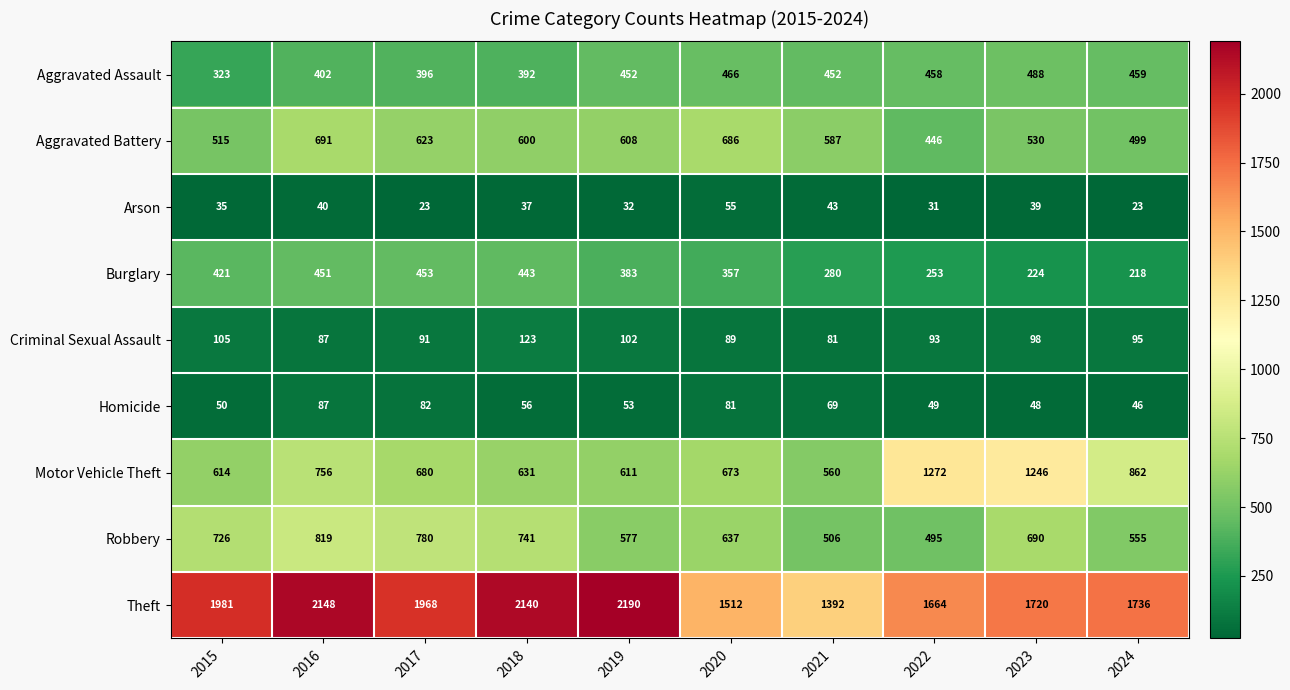

True or false: Homicide has a value of 77 at 2023.

False